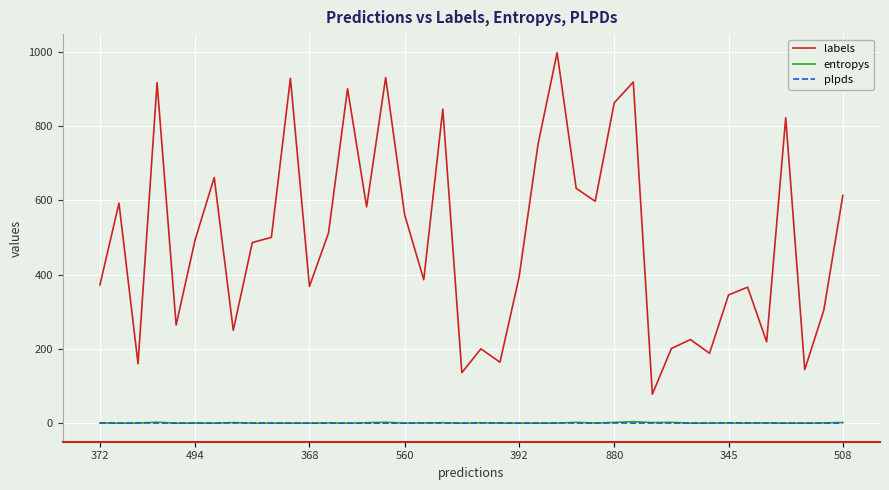

True or false: entropys and labels intersect in this chart.

False